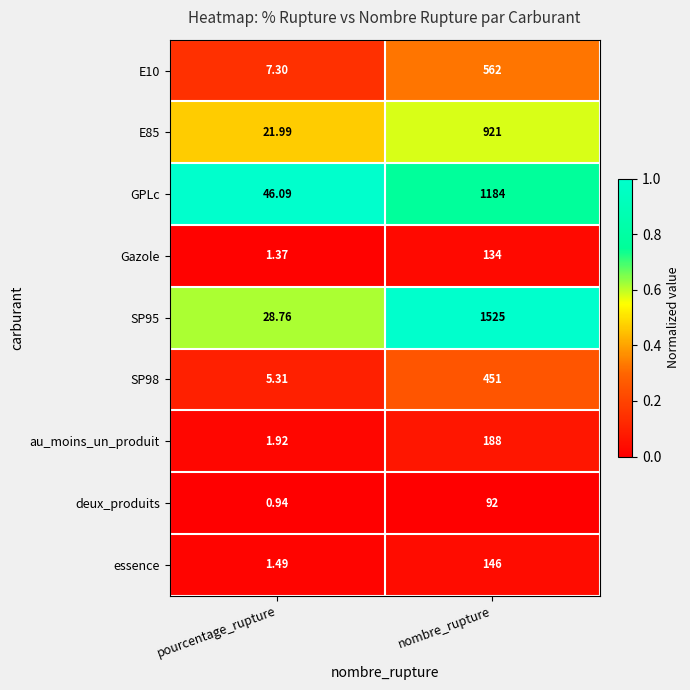

At which label does SP95 reach its peak?

nombre_rupture